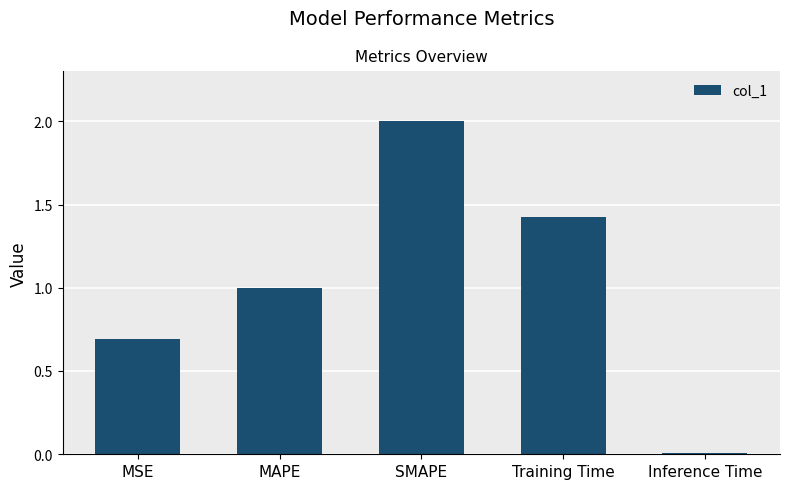

Rank the categories by value from lowest to highest.

Inference Time, MSE, MAPE, Training Time, SMAPE